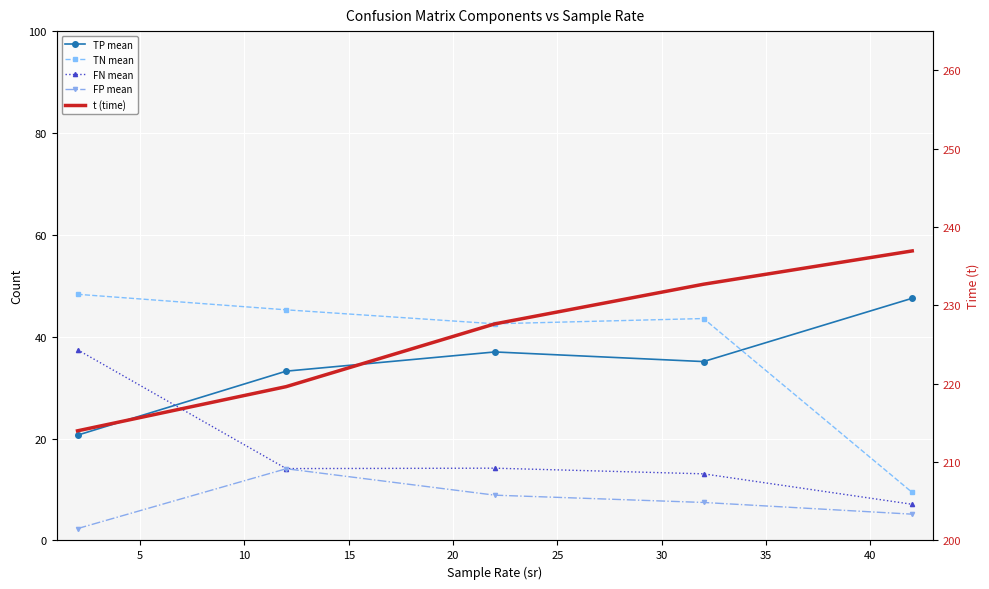

List the series in order of their peak value, highest first.

t (time), TN mean, TP mean, FN mean, FP mean